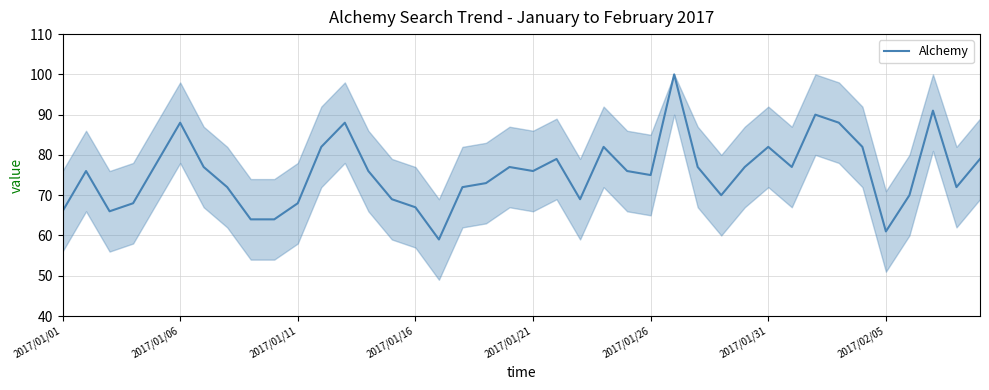

What is the difference between the maximum and minimum values?

41